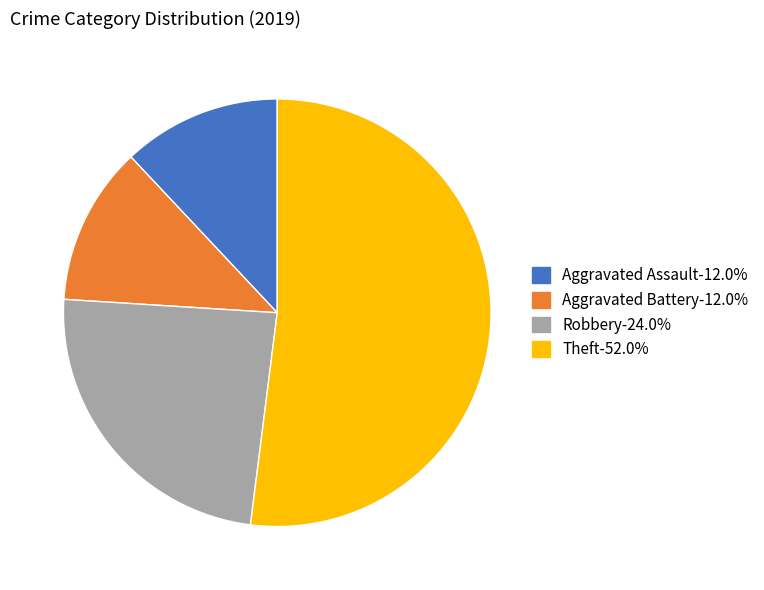

What is the majority slice?

Theft